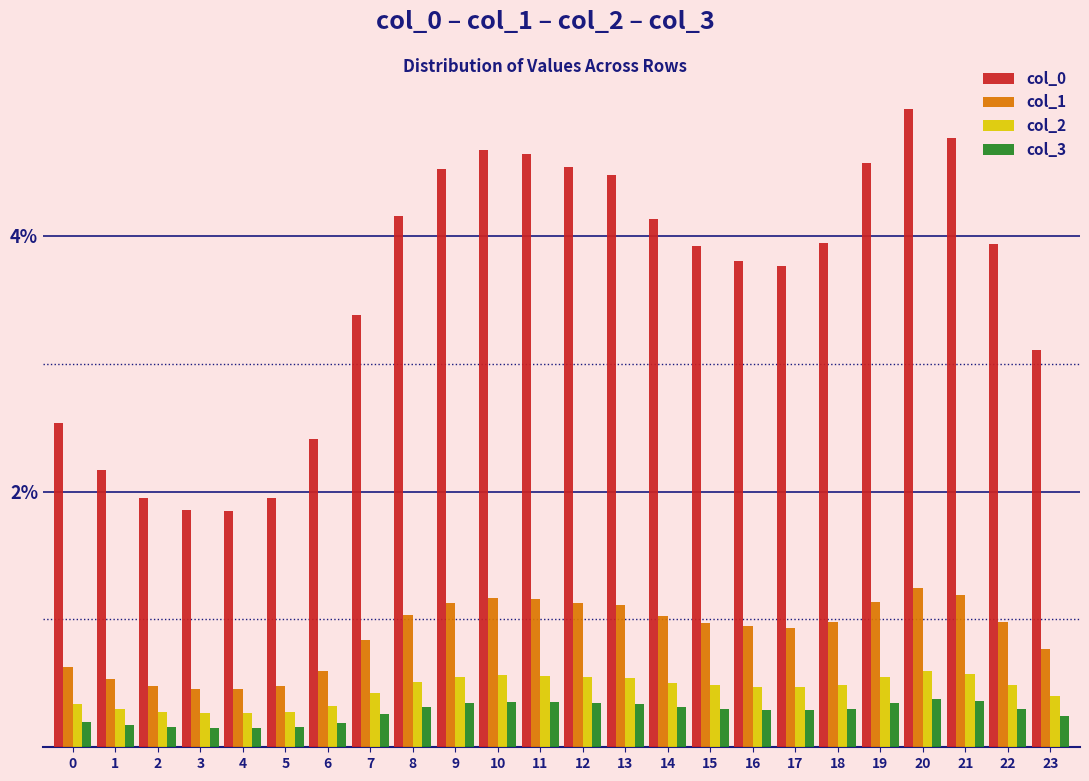

List the series in order of their peak value, highest first.

col_0, col_1, col_2, col_3